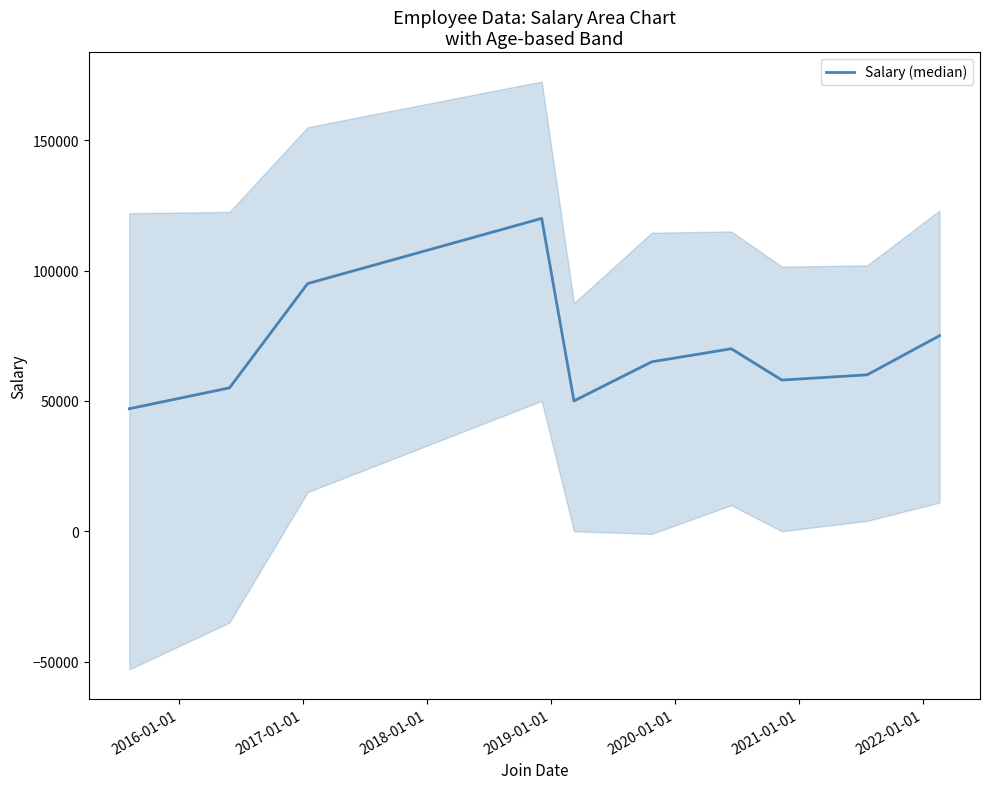

What position from the right is 2019-01-01?

6